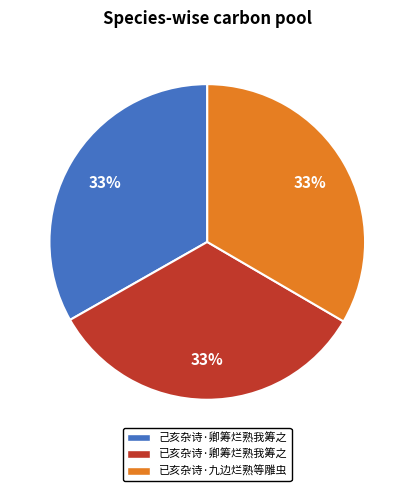

To the nearest percent, what is the combined percentage of 已亥杂诗·卿筹烂熟我筹之 and 己亥杂诗·卿筹烂熟我筹之?

67%